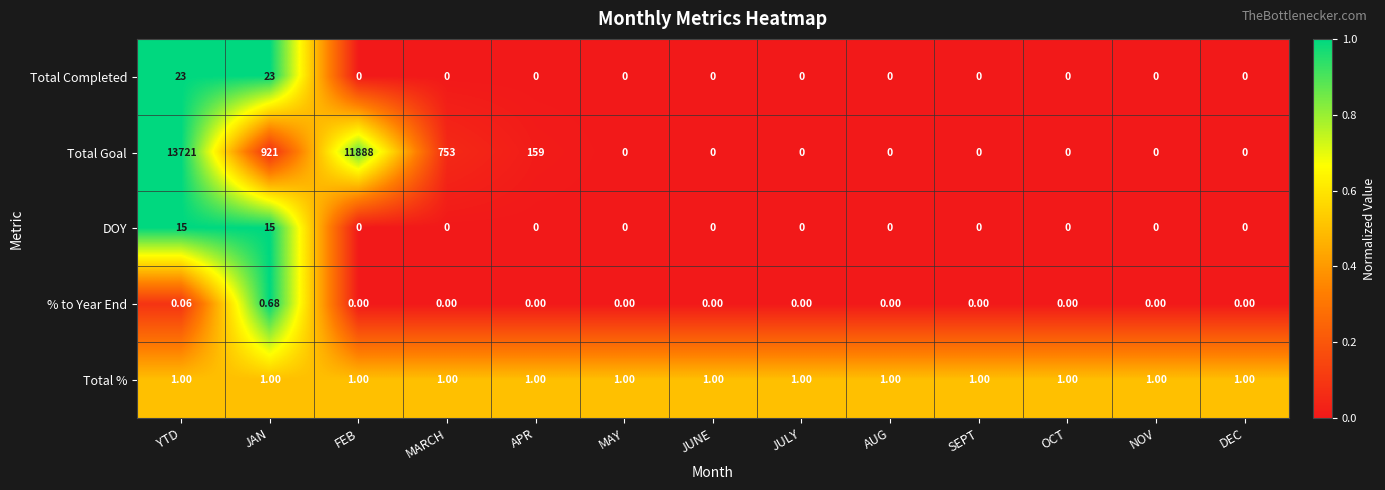

Which series has the largest range (max minus min)?

Total Goal